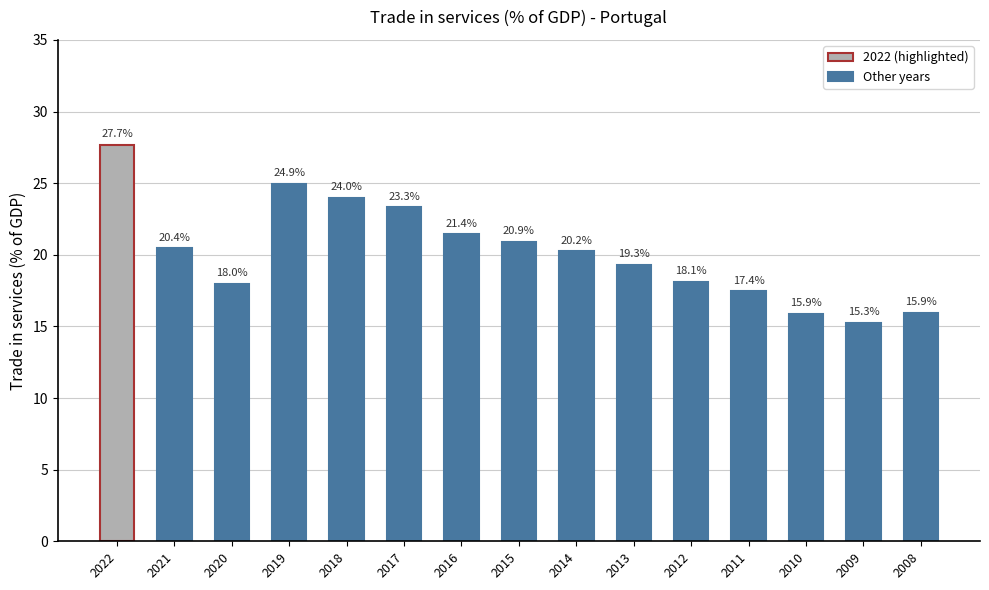

What is the difference between the maximum and minimum values?

12.4